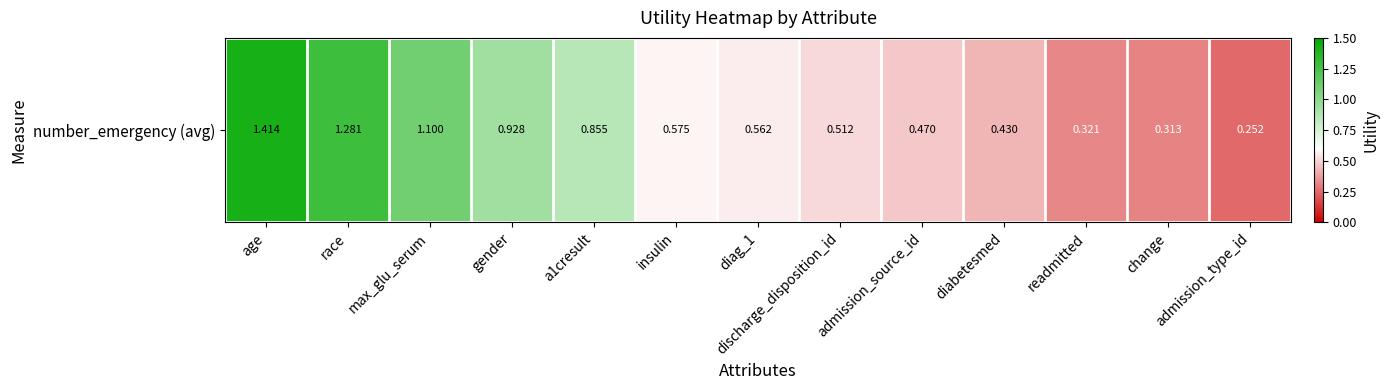

Rank the categories by value from lowest to highest.

admission_type_id, change, readmitted, diabetesmed, admission_source_id, discharge_disposition_id, diag_1, insulin, a1cresult, gender, max_glu_serum, race, age